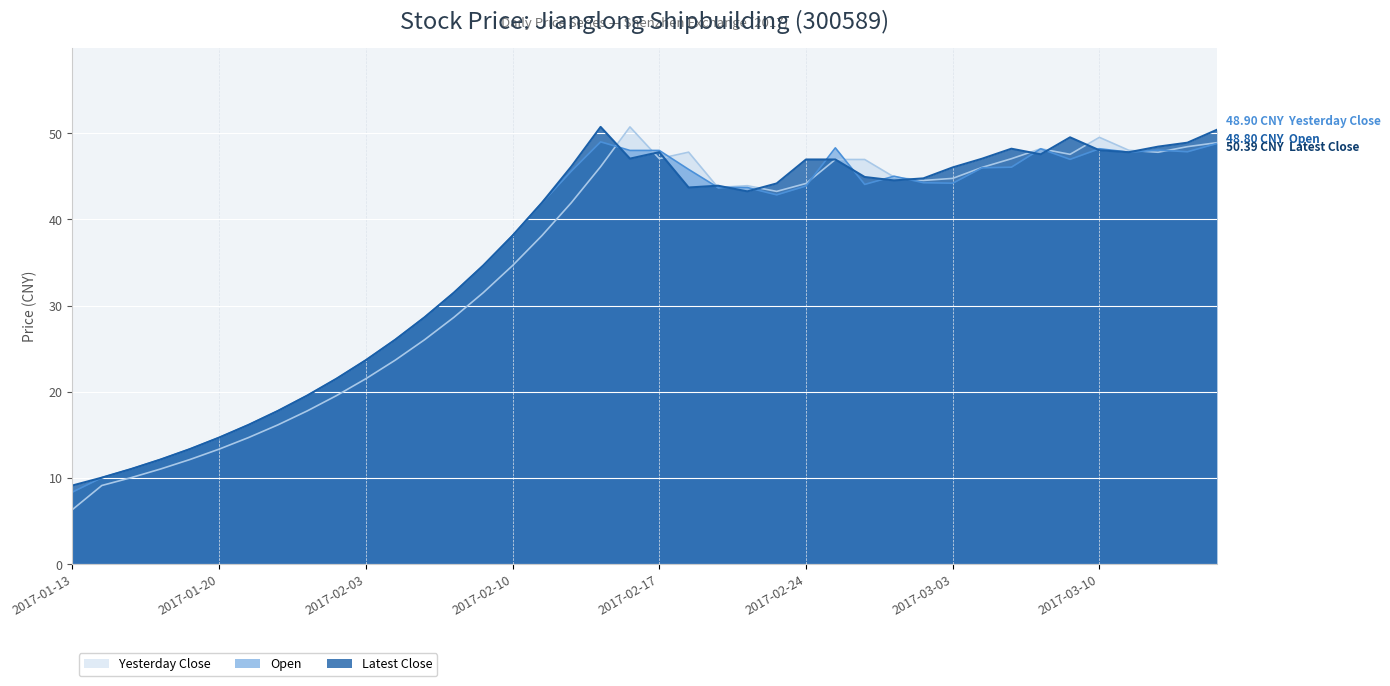

Which category has the lowest value across all series?

2017-01-13